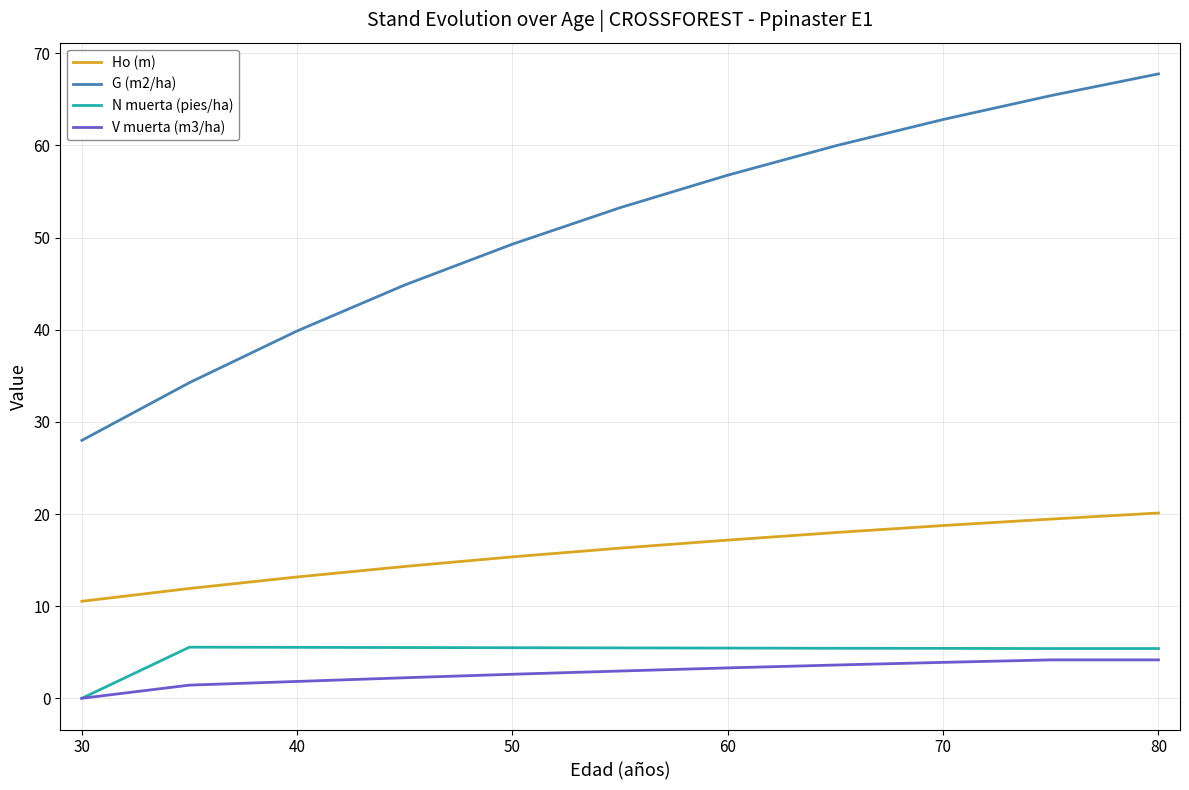

What is the minimum value for Ho (m)?

10.5